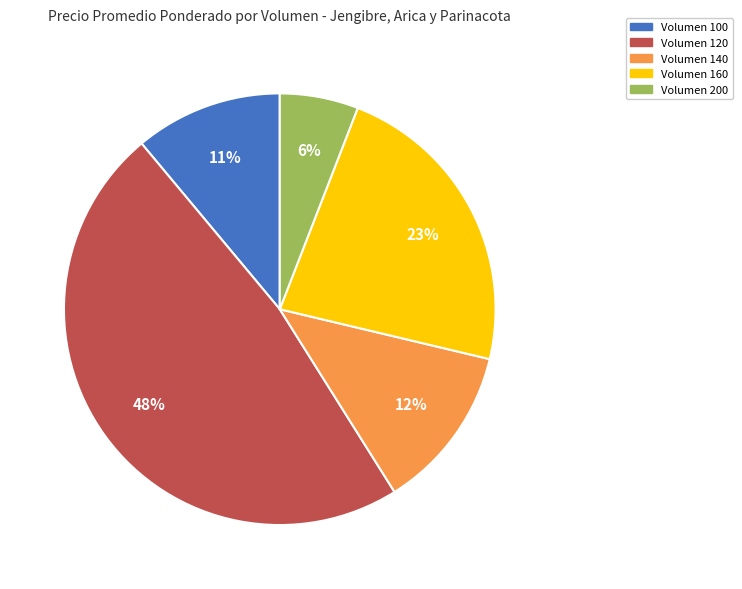

Is there any slice that represents more than half of the pie?

No